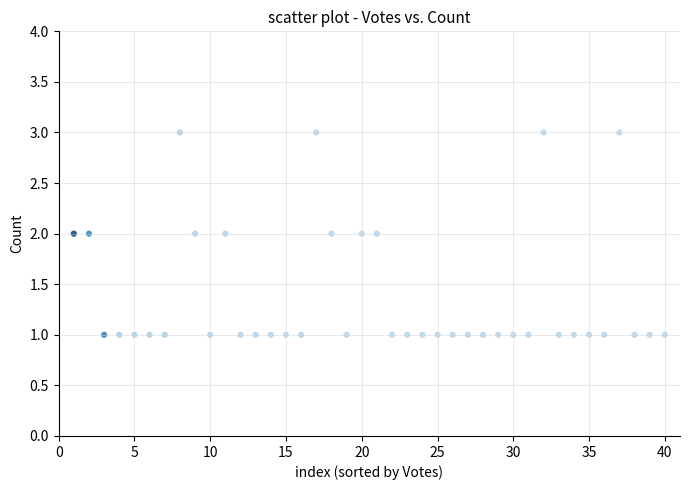

How many points are shown in the scatter plot?

40